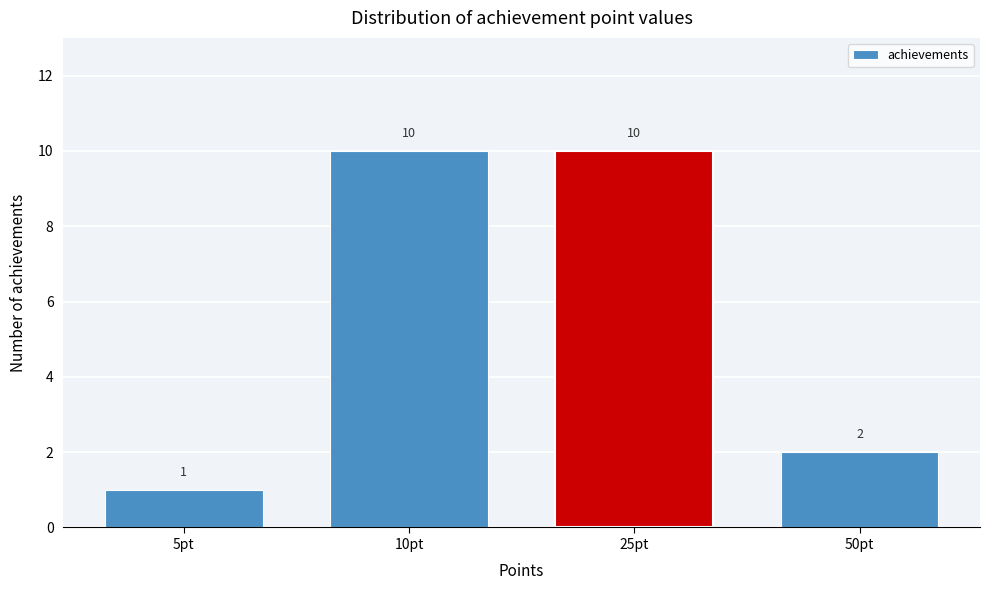

Reading left to right, transcribe all the data shown in this chart.

5pt=1	10pt=10	25pt=10	50pt=2